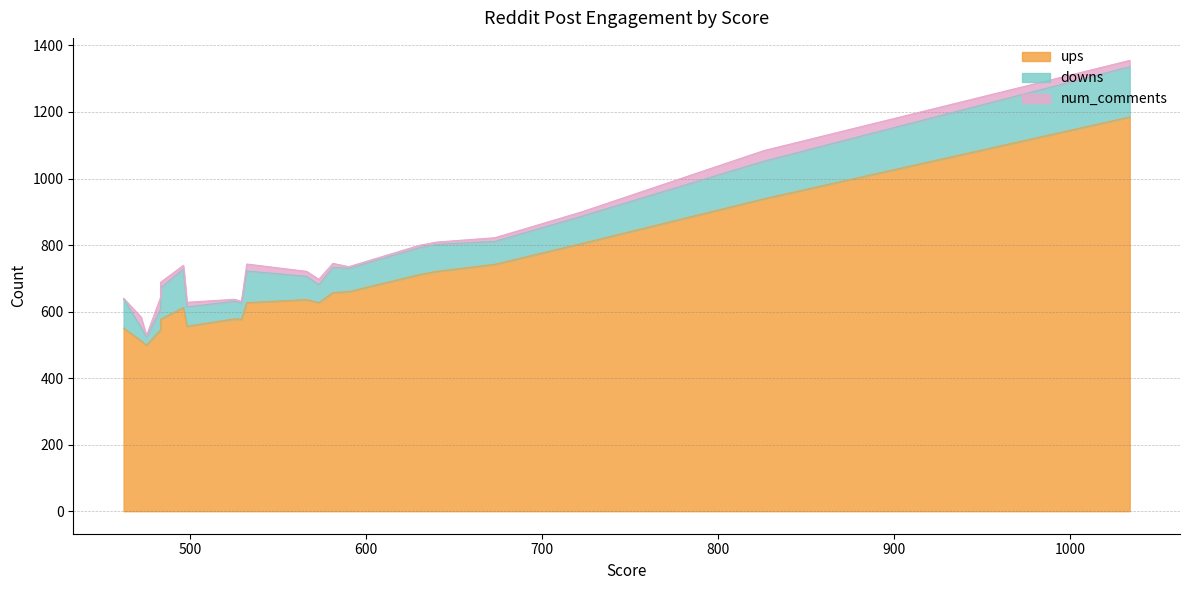

What is the greatest value displayed?

1185